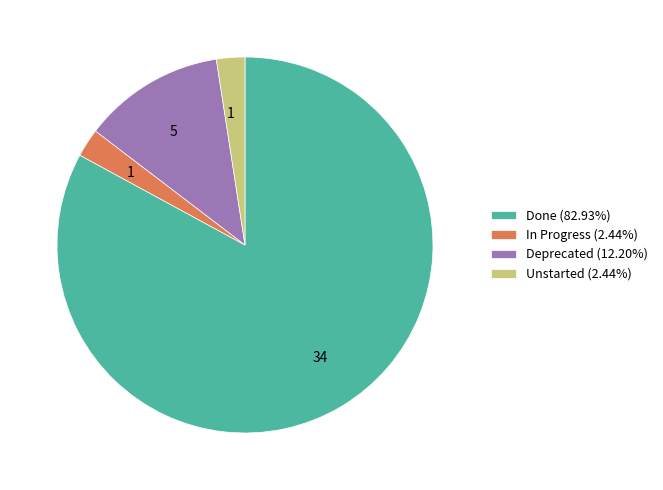

Combined, do Unstarted and Done account for over 50%?

Yes